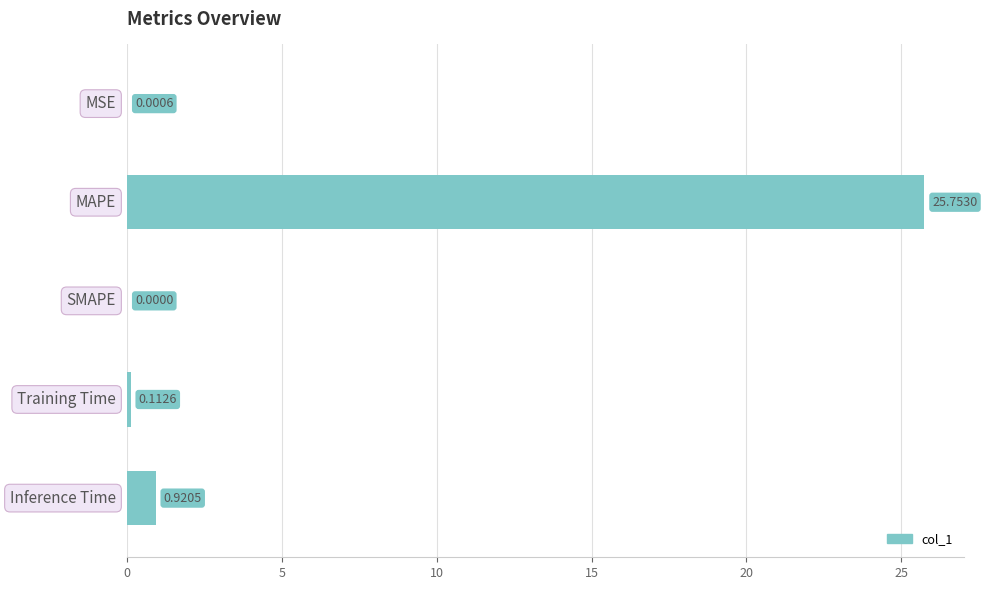

What is the sum of all values?

26.8